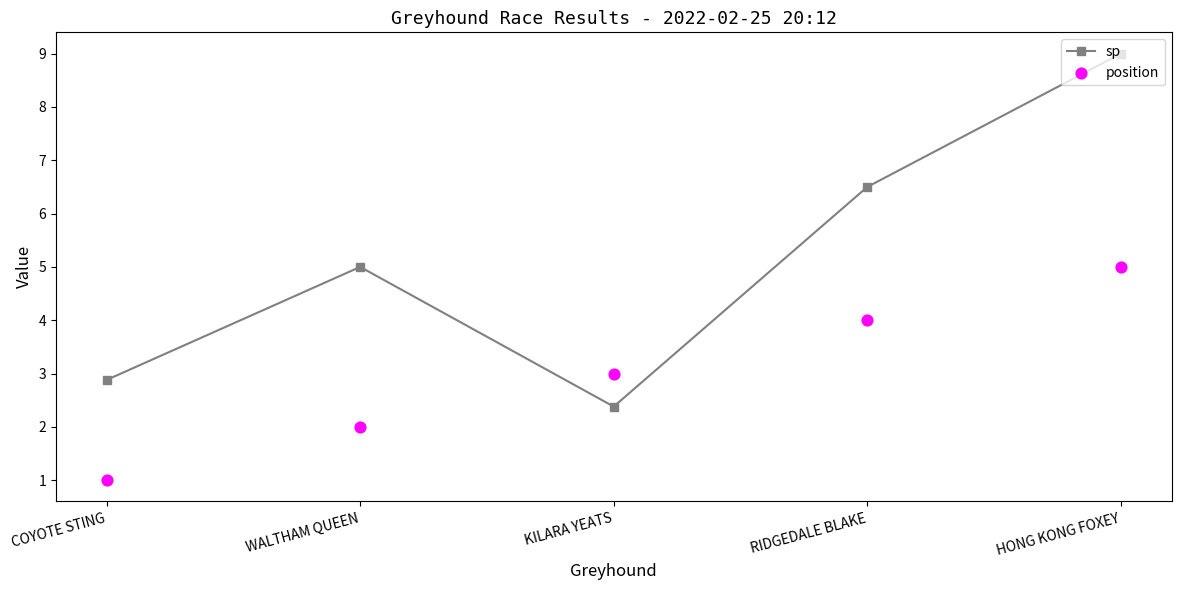

Which series contains the highest Y value?

sp